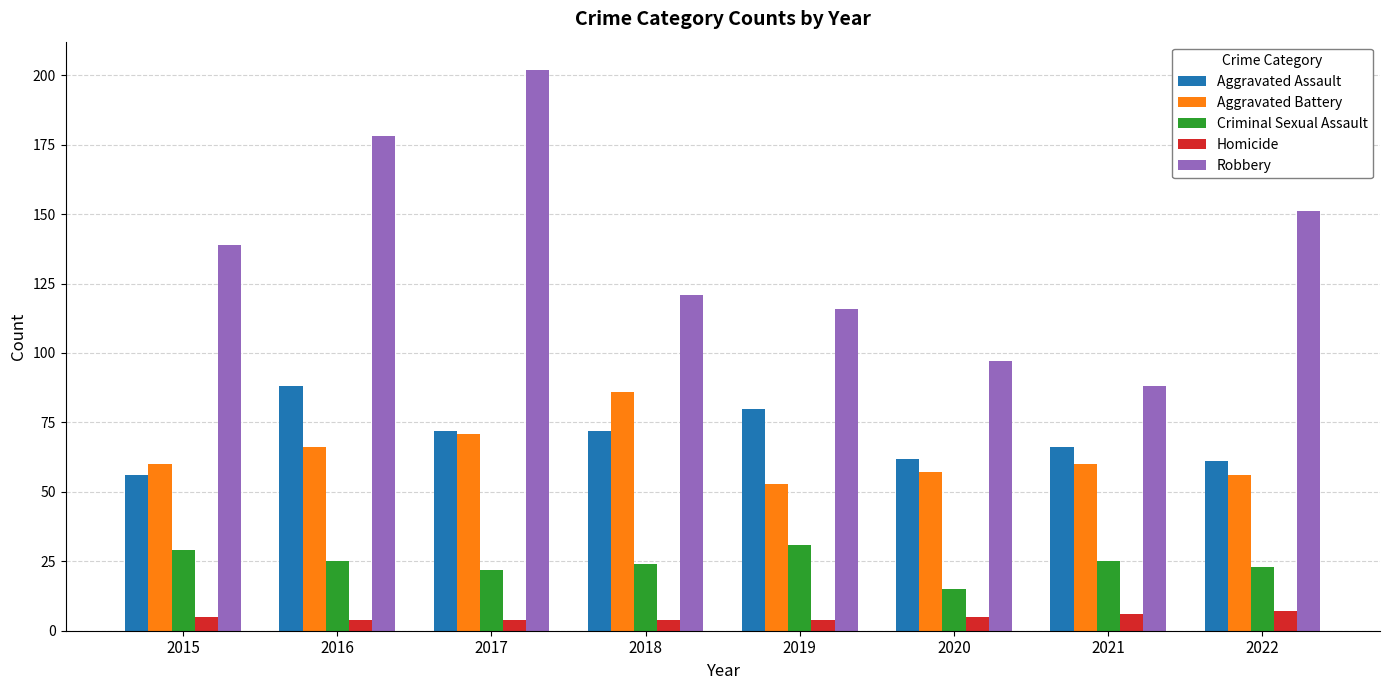

What is the approximate value of Aggravated Assault at 2022?

61